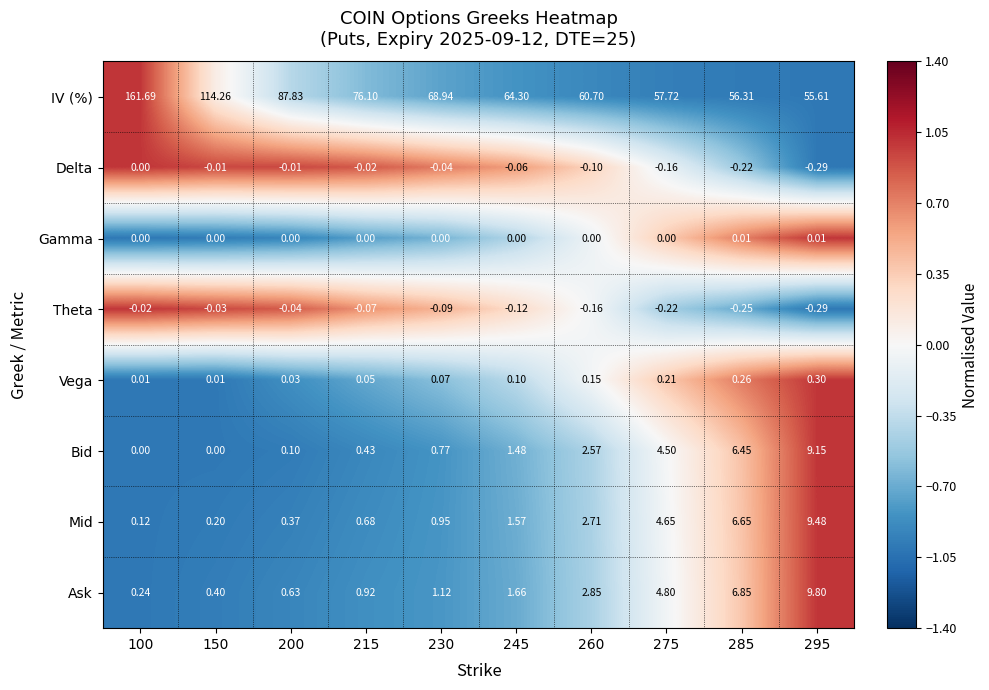

Is the value of Delta at 215 greater than the value of Theta at 285?

Yes